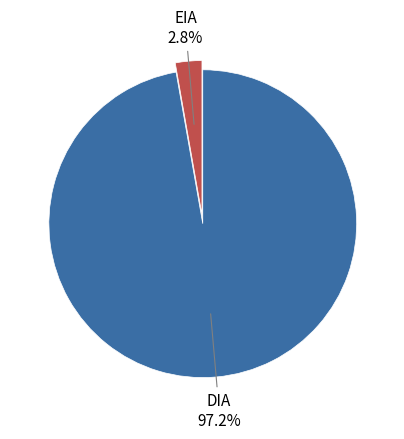

What is the largest slice in the pie chart?

DIA